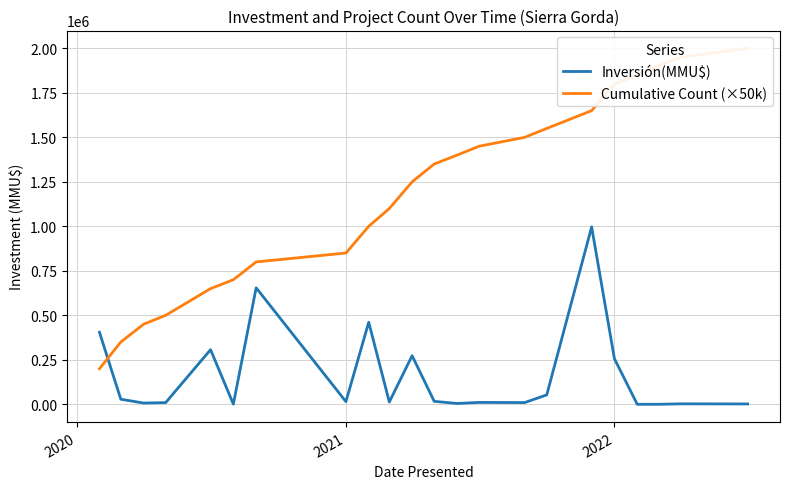

Is this an area chart (filled region under the line)?

No